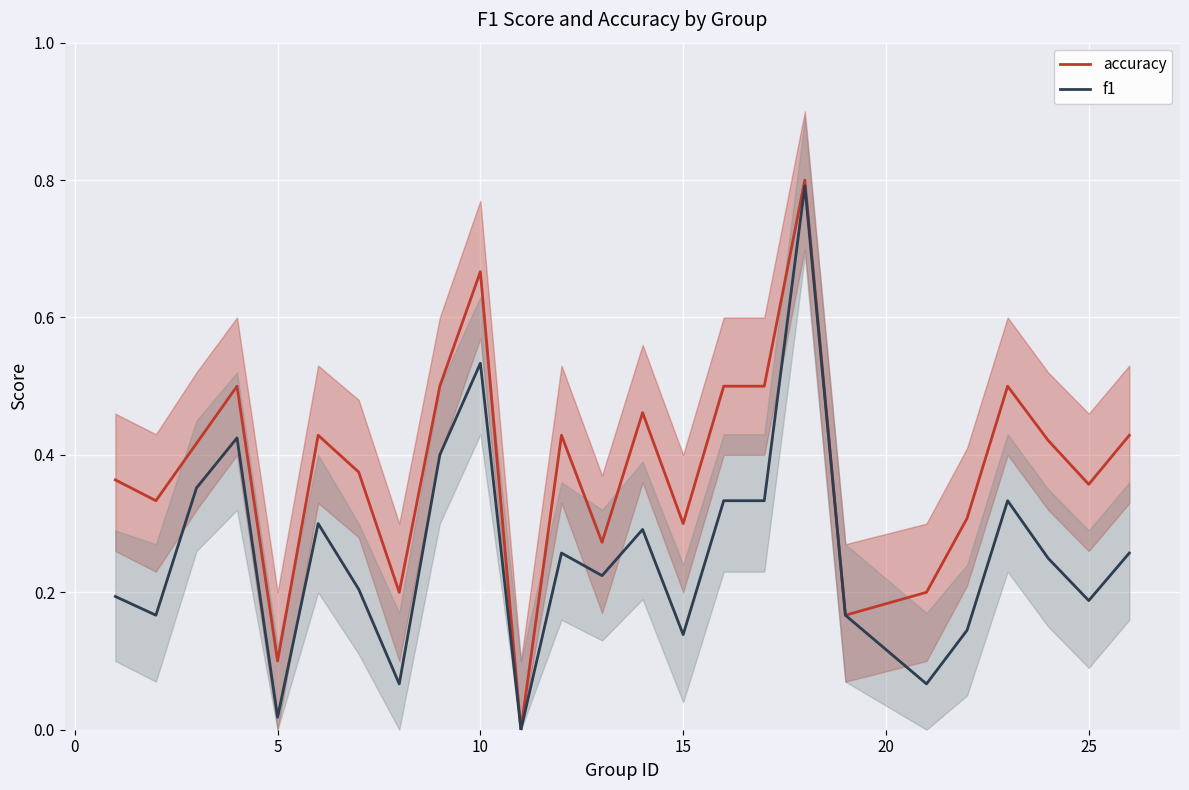

Rank the series by their maximum value, from highest to lowest.

accuracy, f1